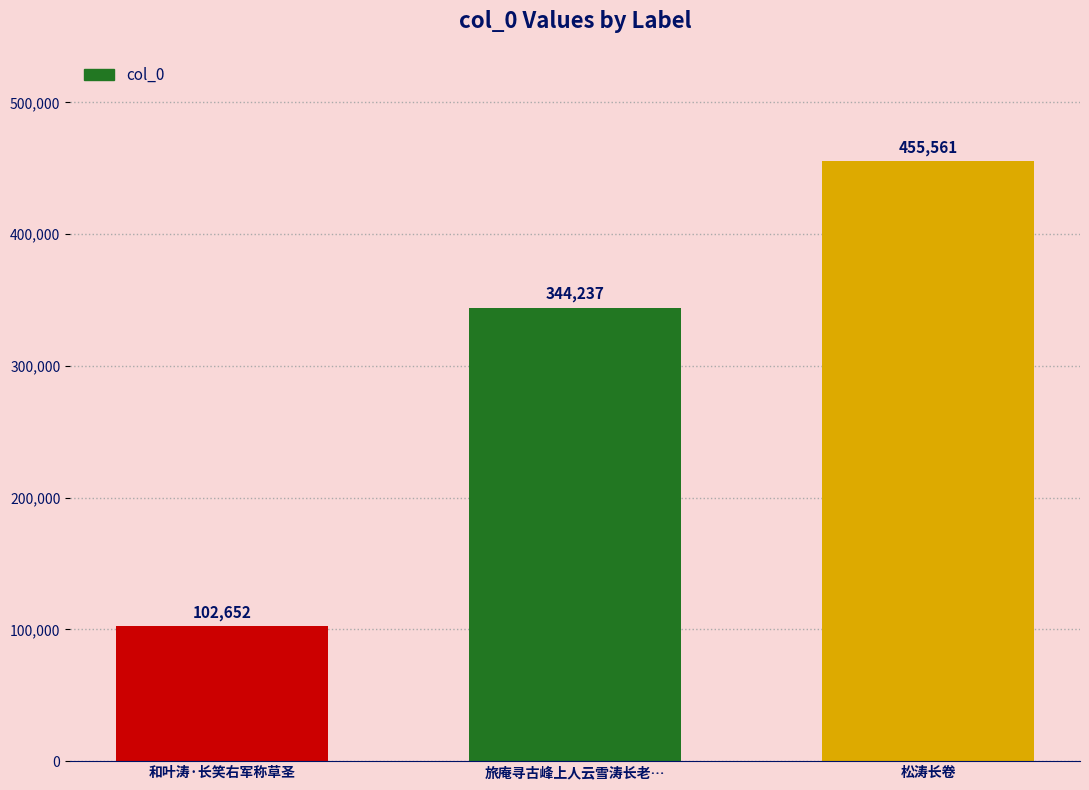

True or false: the data shows 102652 at 和叶涛·长笑右军称草圣.

True